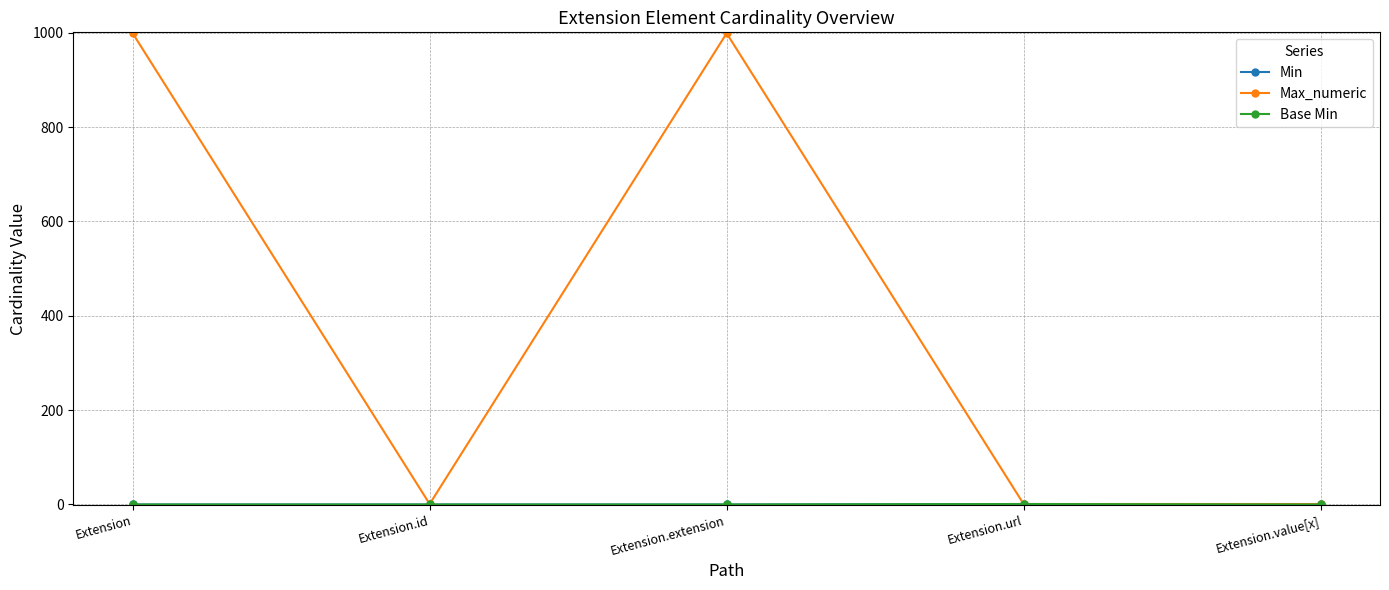

What is the label of the 4th point from the right?

Extension.id